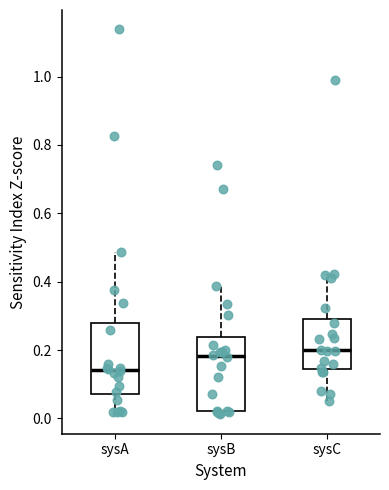

Reading left to right, read every box against the y-axis: the position of its median line, the range the box covers, and the ends of its whiskers. The values are not printed on the chart, so give them approximately, as read against the axis.

sysA: median 0.14, box 0.08 to 0.28, whiskers 0.02 to 0.48
sysB: median 0.18, box 0.02 to 0.24, whiskers 0.02 (just below the box's lower edge) to 0.38
sysC: median 0.20, box 0.14 to 0.30, whiskers 0.06 to 0.42